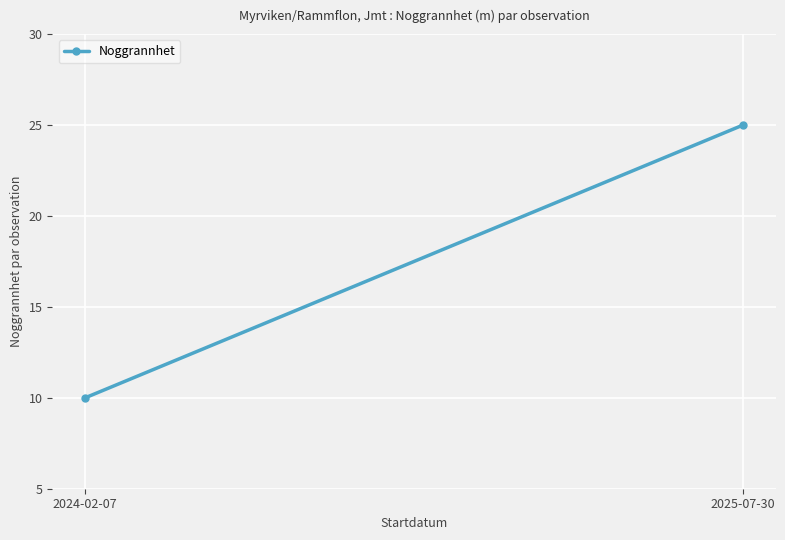

Count the values in the range 10 to 25.

2